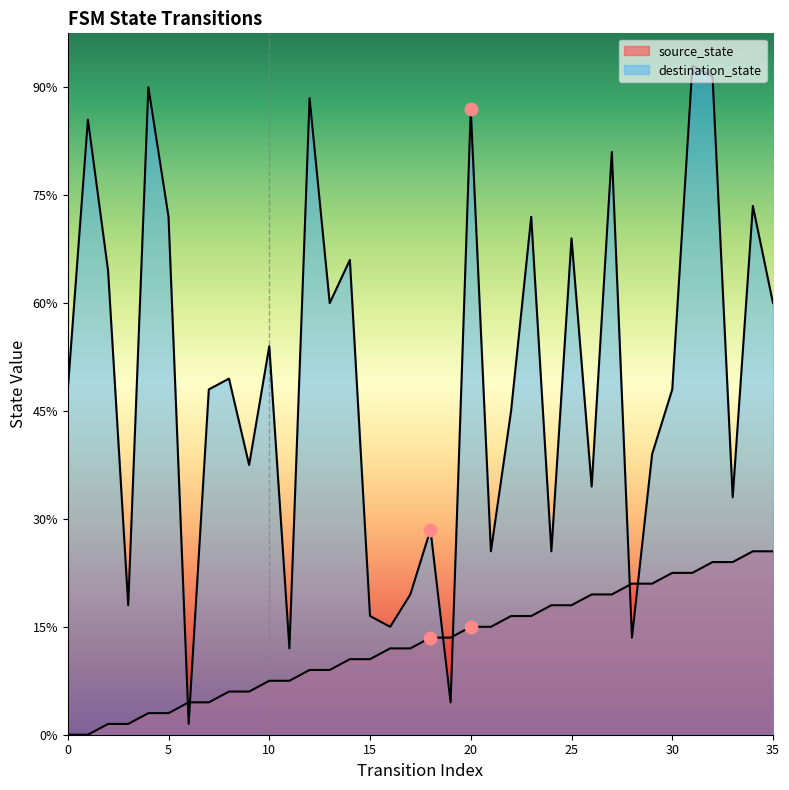

Is the value of source_state at 10 greater than the value of destination_state at 23?

No